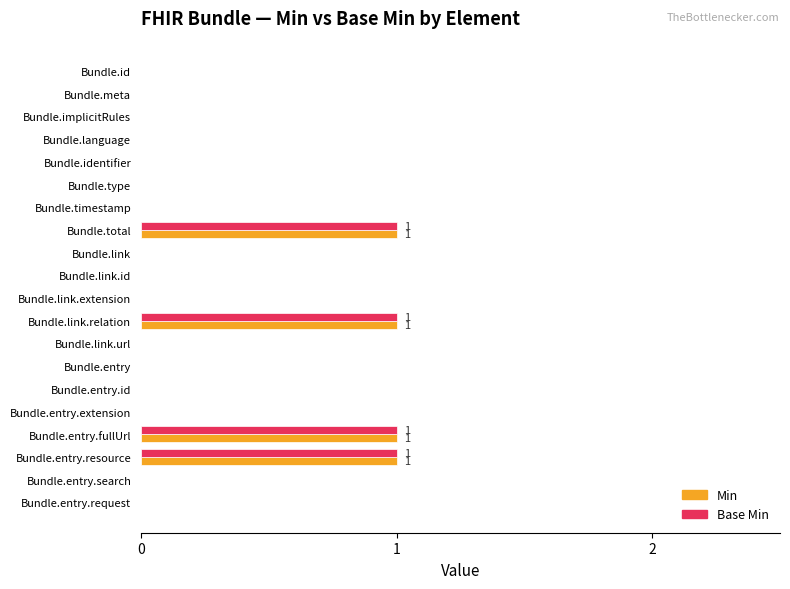

Count the number of data series in this chart.

2